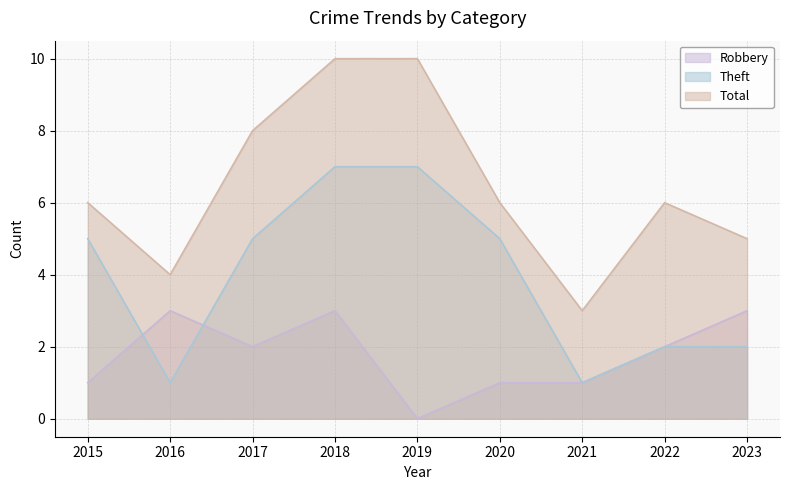

What is the value of the Robbery point at the 4th from the left?

3